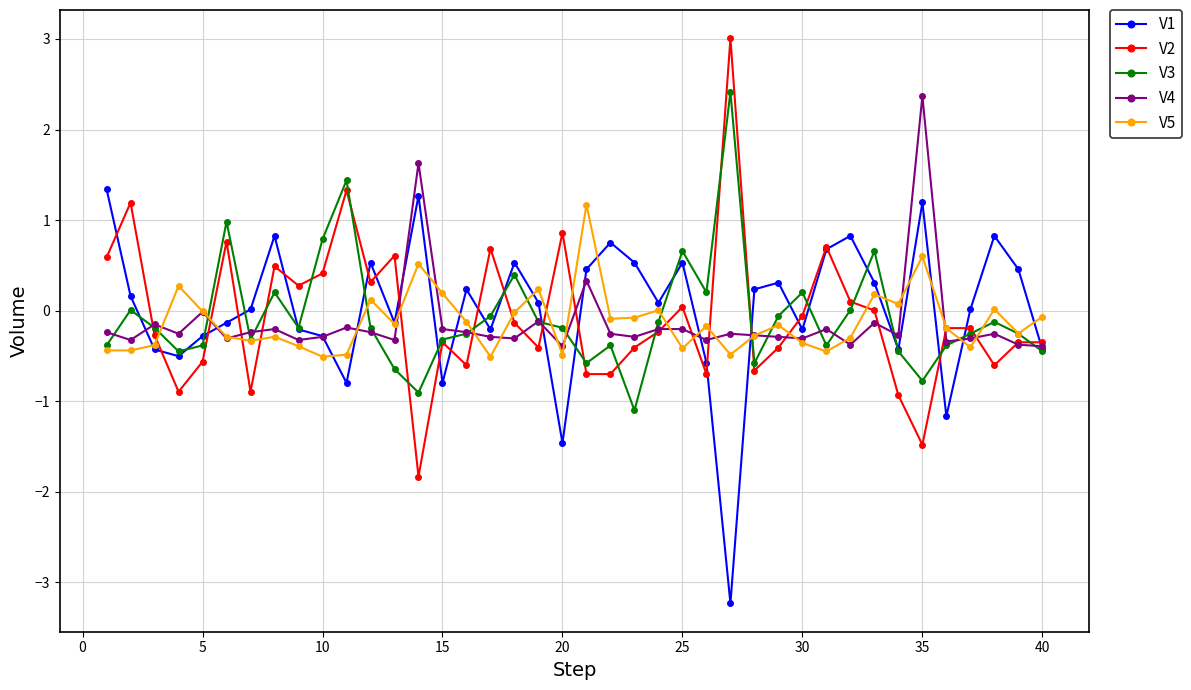

What are all the series names shown in the legend?

V1, V2, V3, V4, V5